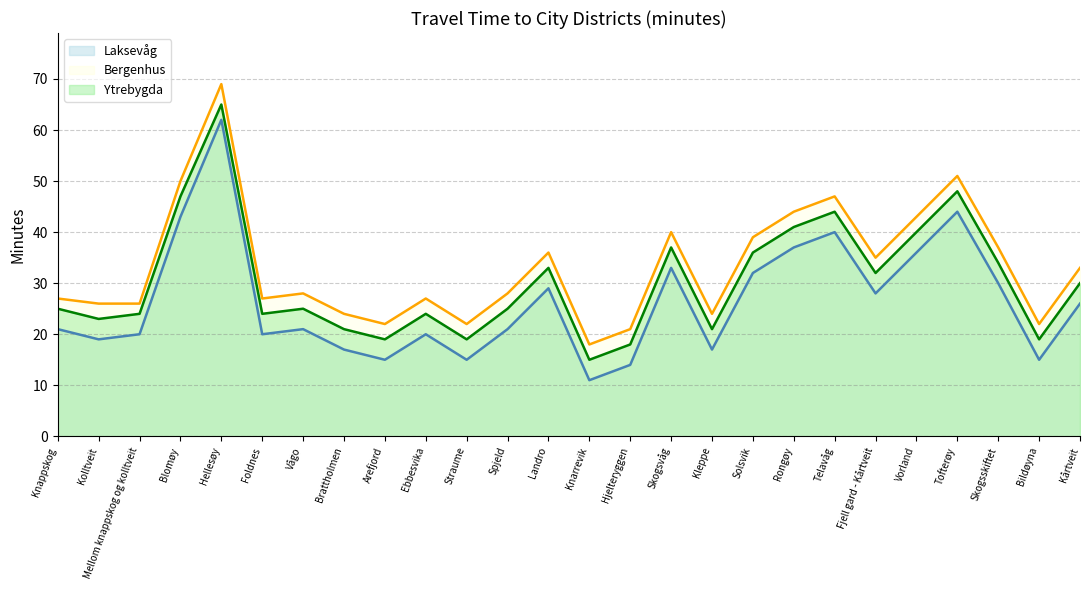

True or false: Bergenhus and Laksevåg intersect in this chart.

False